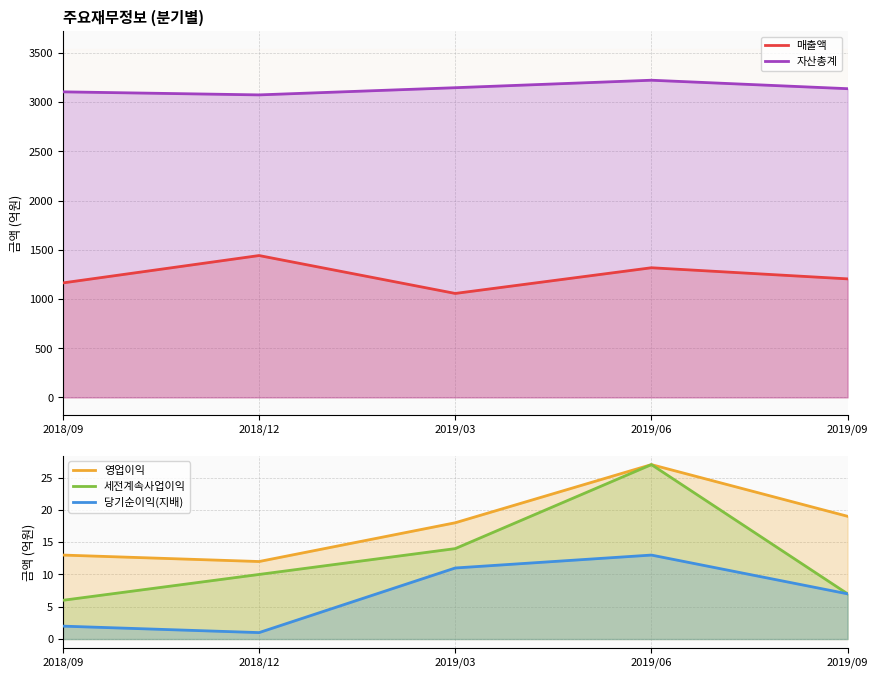

At which label is 매출액 closest to 1248?

2019/09